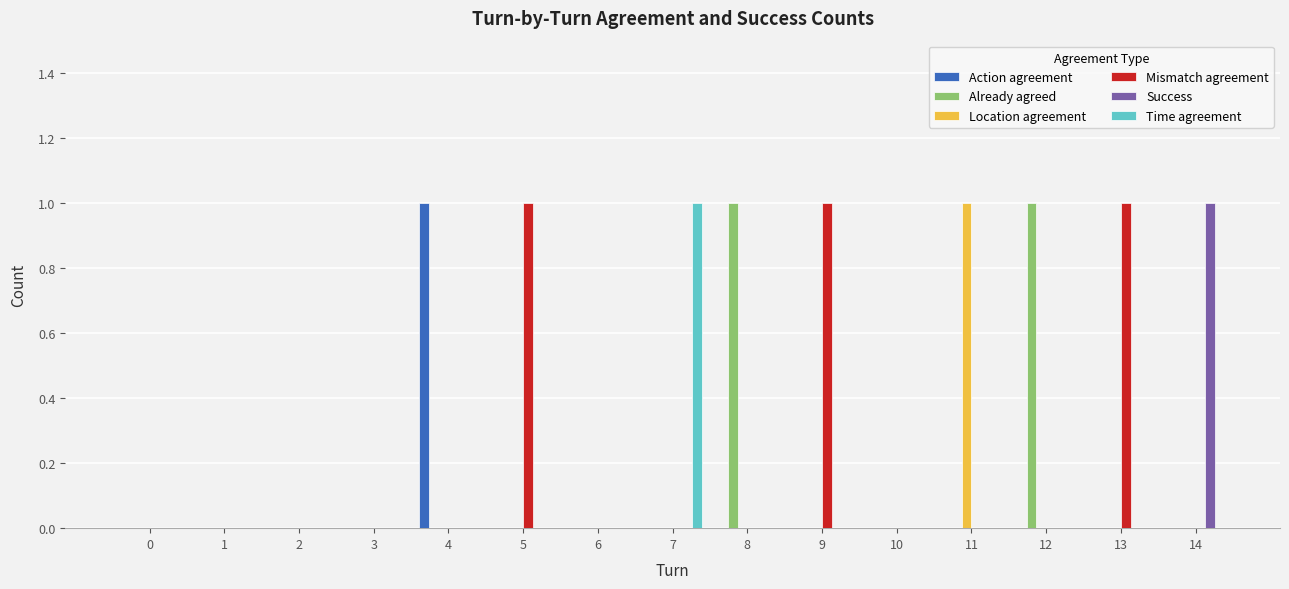

Which series has the largest total across all categories?

Mismatch agreement